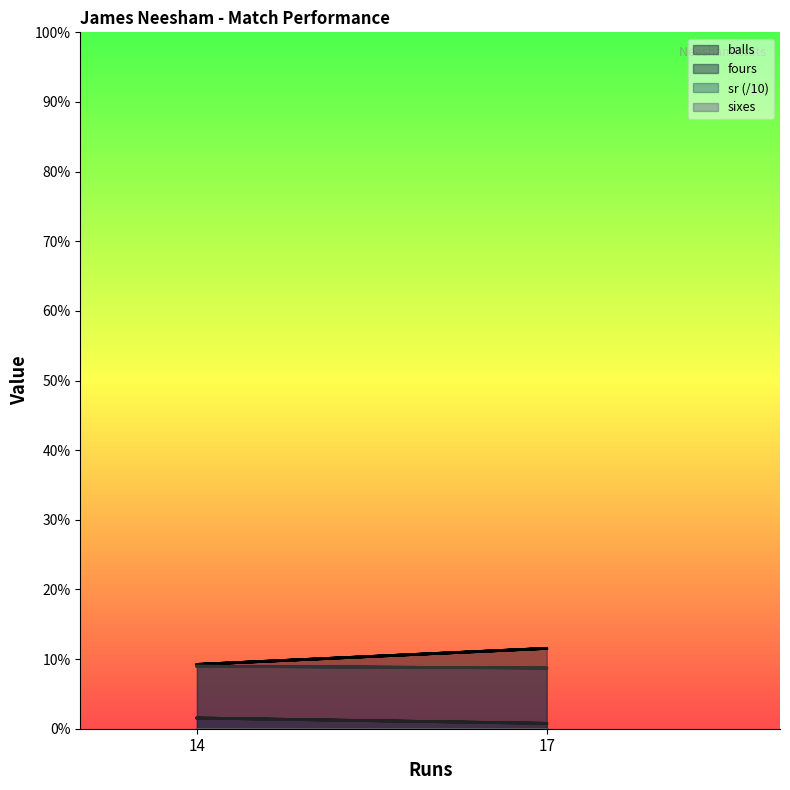

Which category has the lowest value in the balls series?

14